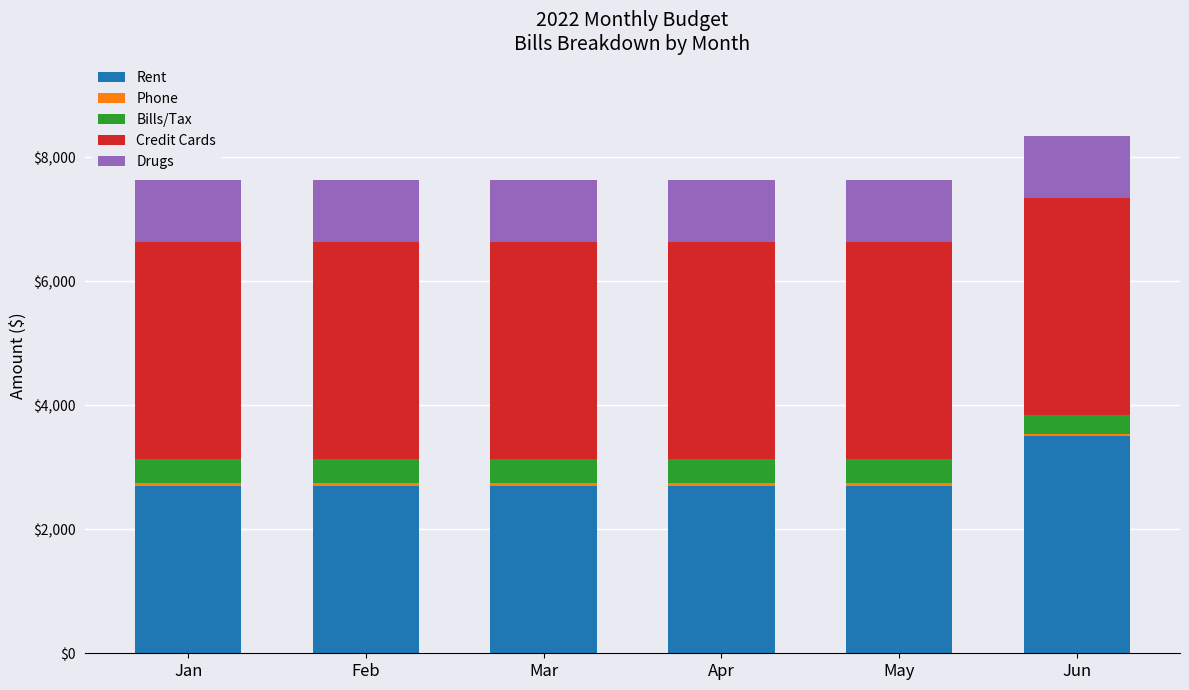

At which label does Rent reach its peak?

Jun